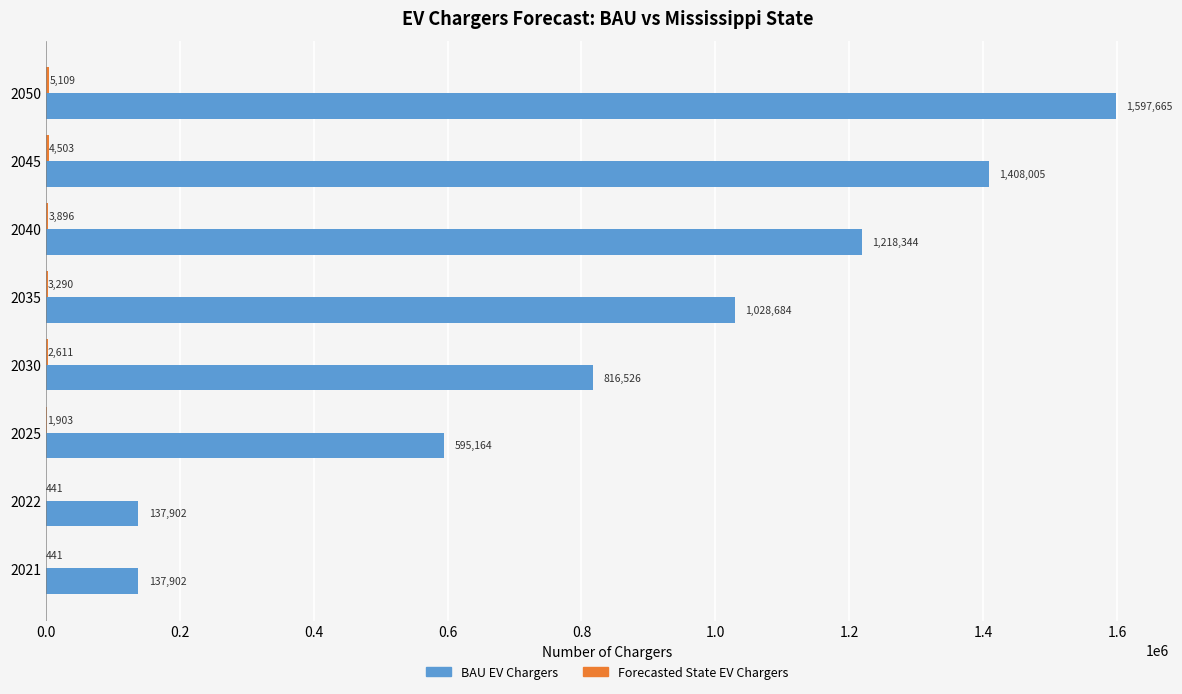

At which category is the sum across all series the highest?

2050